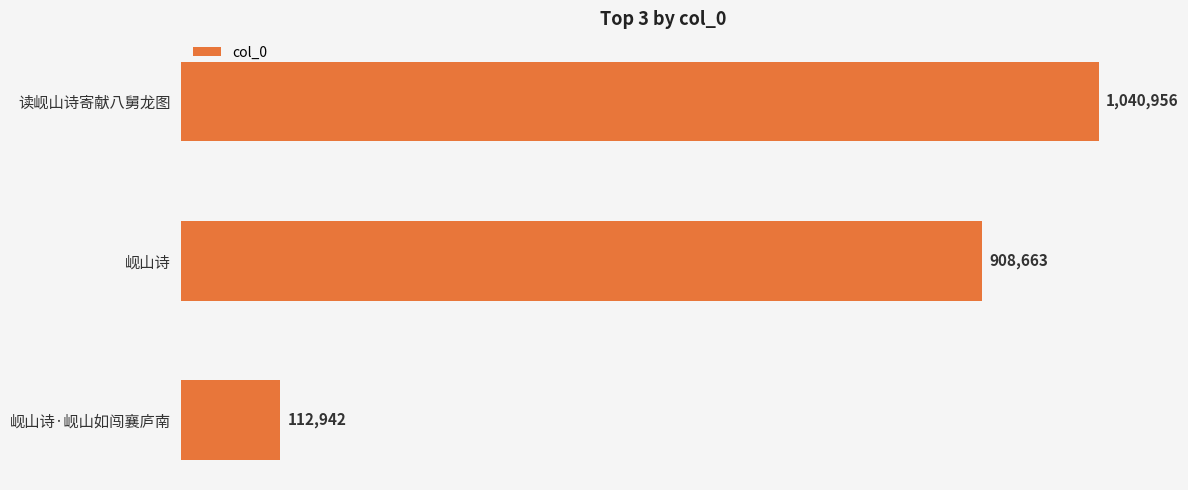

Reading top to bottom, what are all the values shown in this chart?

1040956	908663	112942